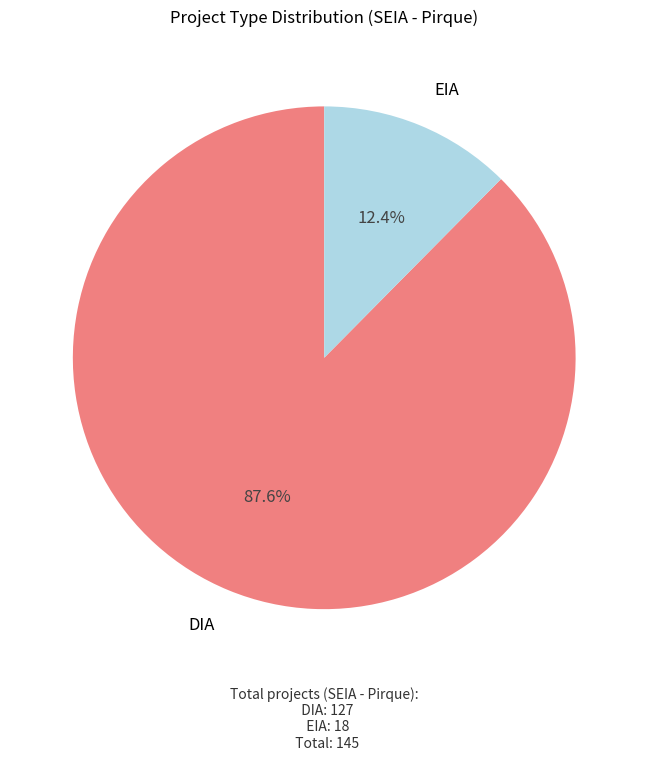

To the nearest percent, what is the combined percentage of EIA and DIA?

100%